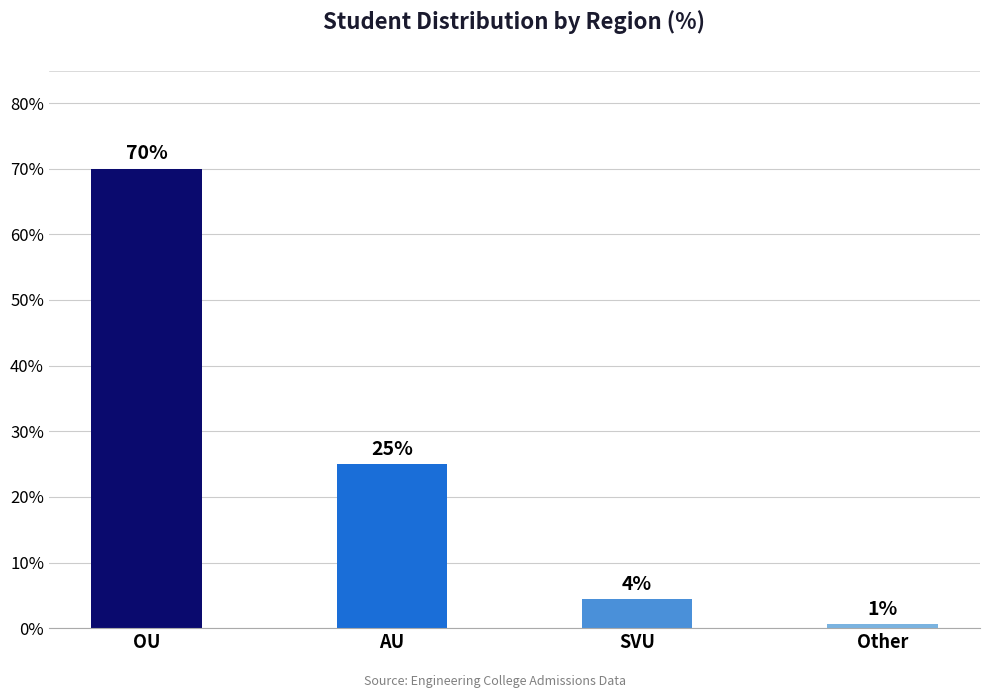

What is the sum of all values?

100.0